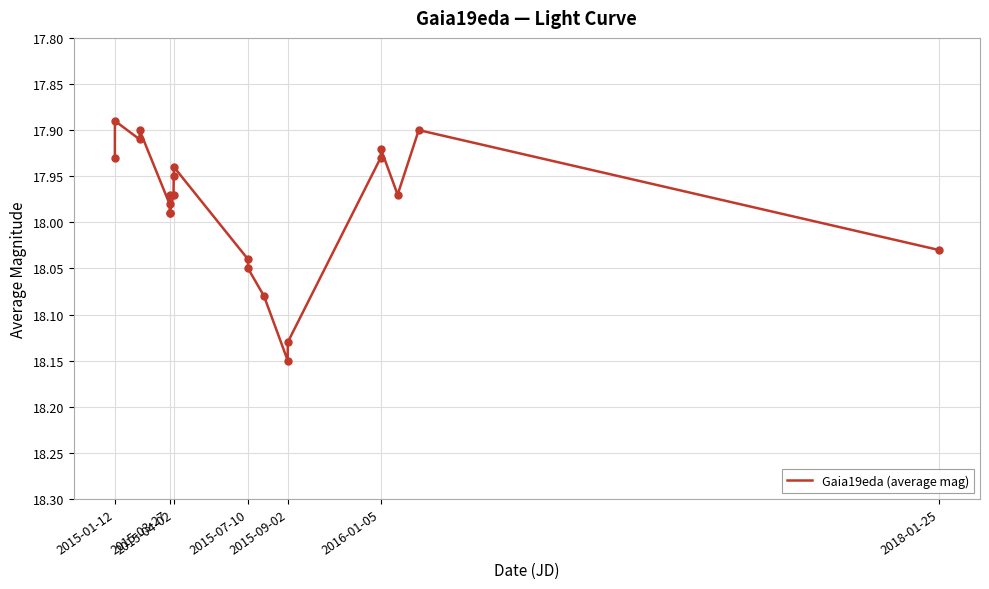

What is the difference between the maximum and minimum values?

0.3